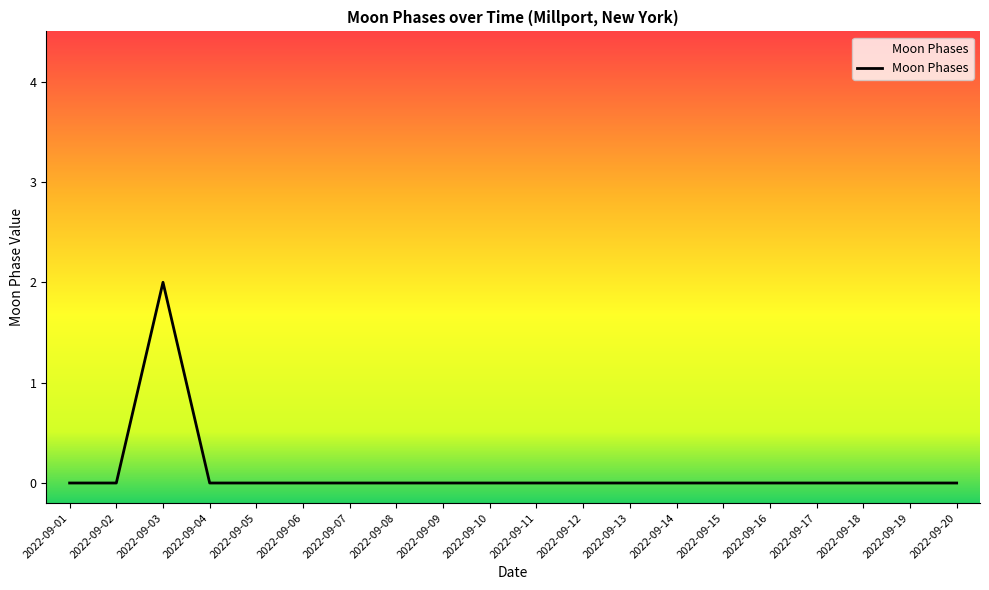

Is it true that the value at 2022-09-05 is -1?

False